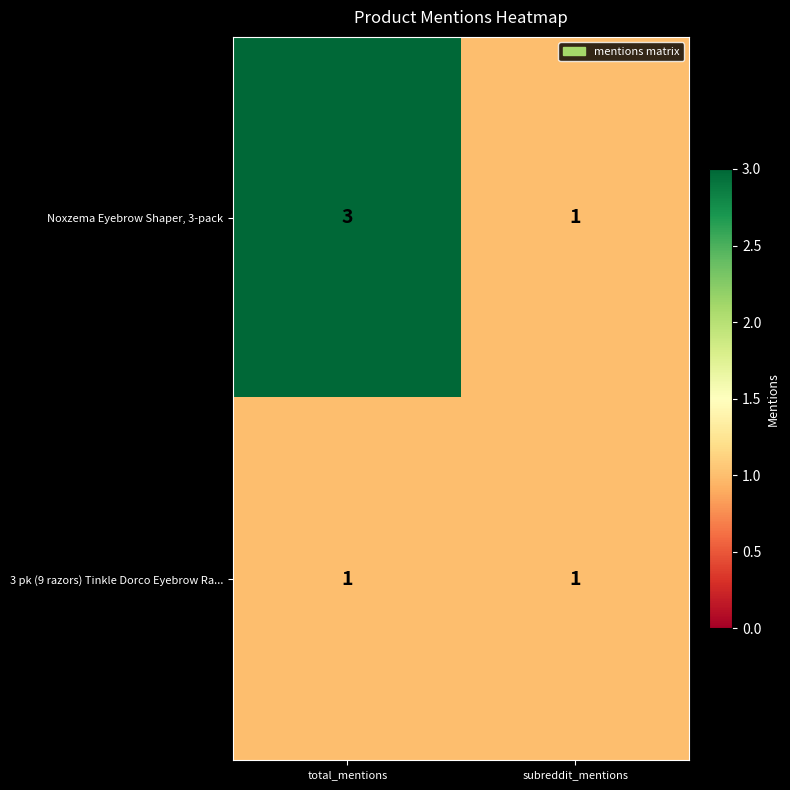

What is the sum of the Noxzema Eyebrow Shaper, 3-pack values at total_mentions and subreddit_mentions?

4